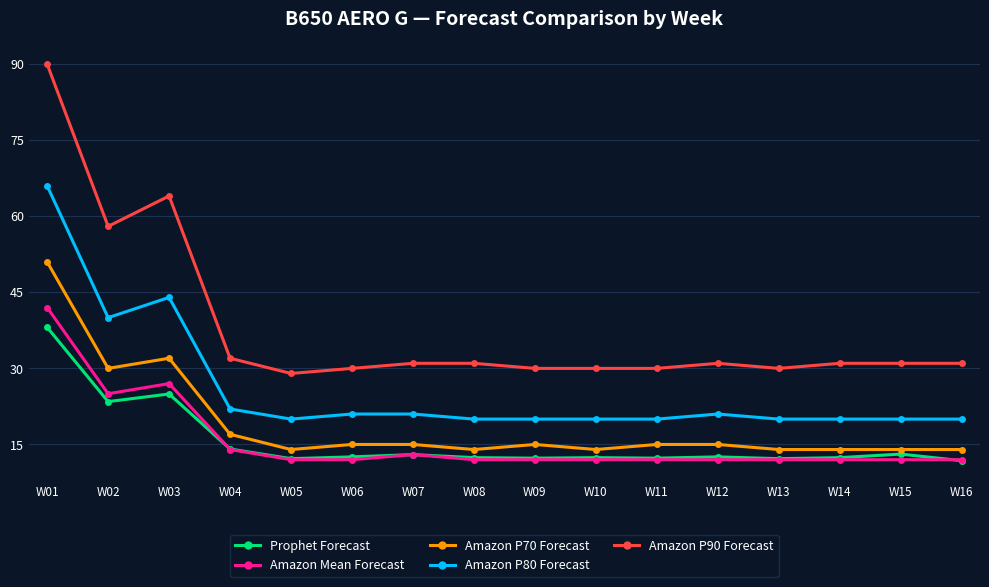

True or false: Amazon P90 Forecast and Prophet Forecast cross at least once.

False